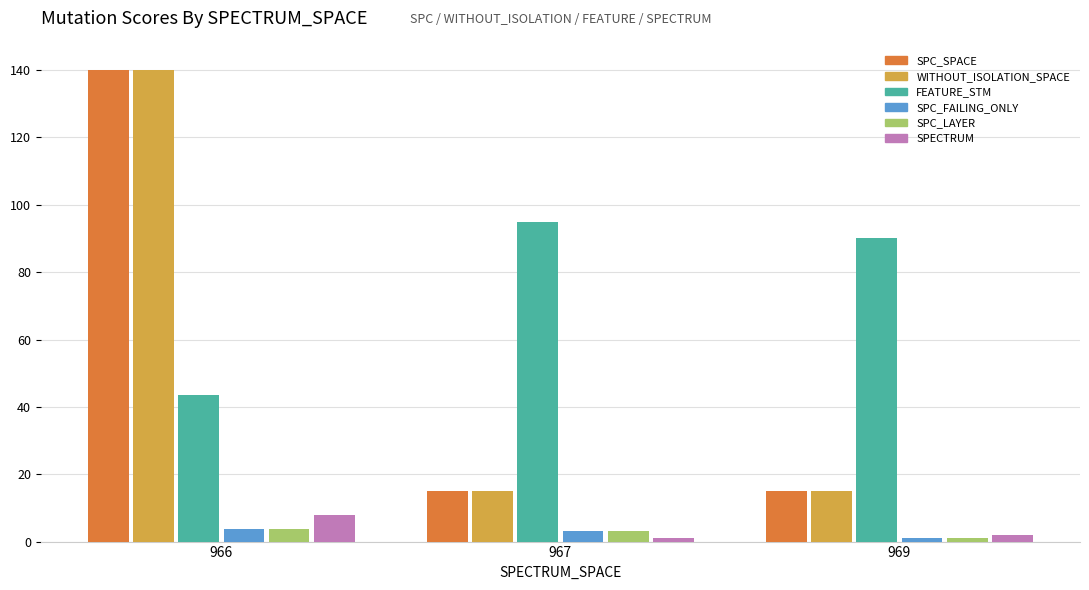

What is the difference between the maximum and minimum values in the WITHOUT_ISOLATION_SPACE series?

125.1